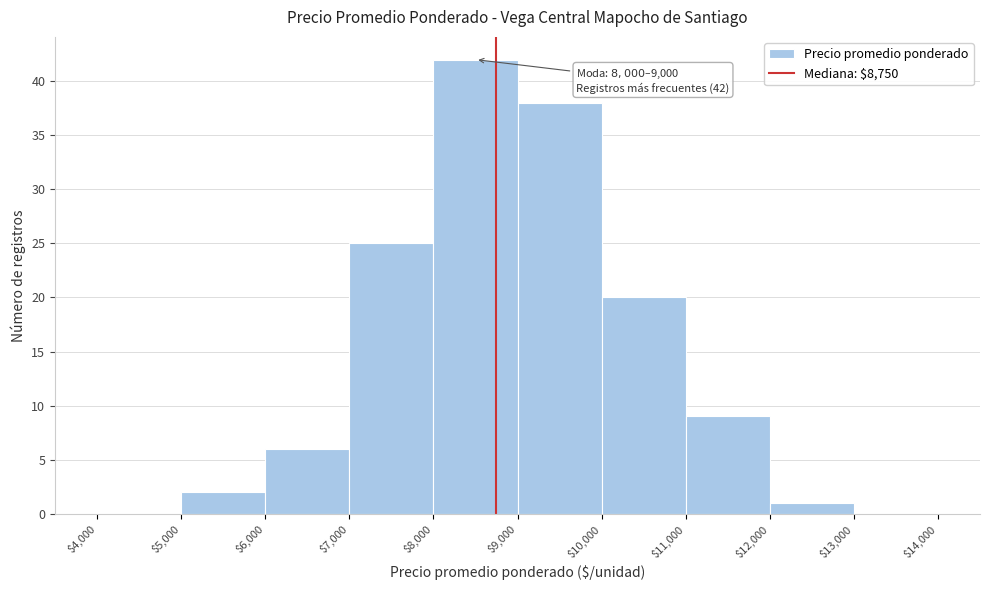

Which range on the x-axis has the tallest bar?

$8,000 to $9,000